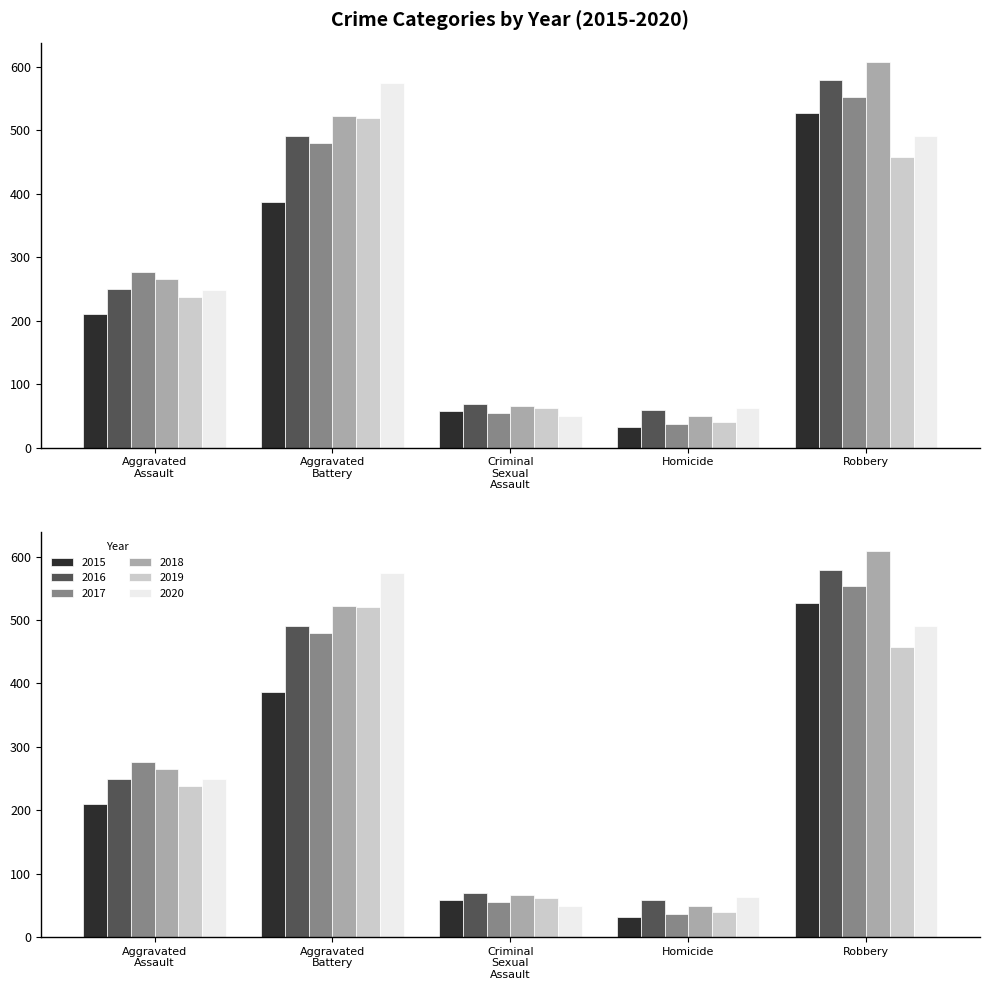

Rank the categories by 2018 value from lowest to highest.

Homicide, Criminal Sexual Assault, Aggravated Assault, Aggravated Battery, Robbery